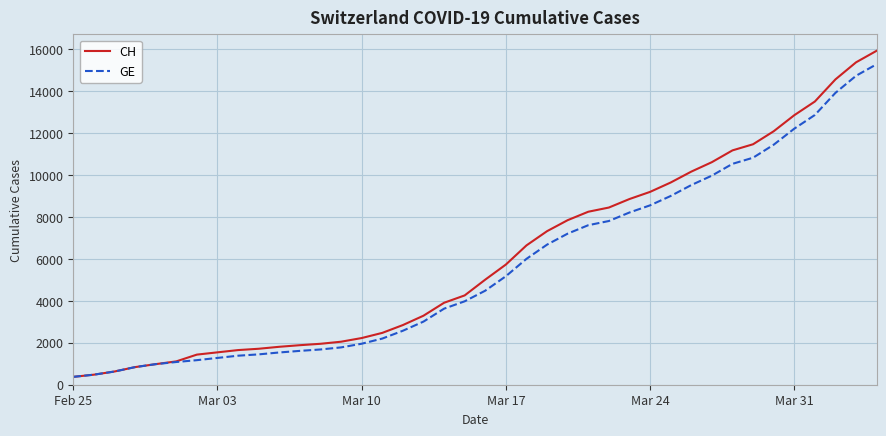

What is the difference between the maximum and minimum values in the CH series?

15551